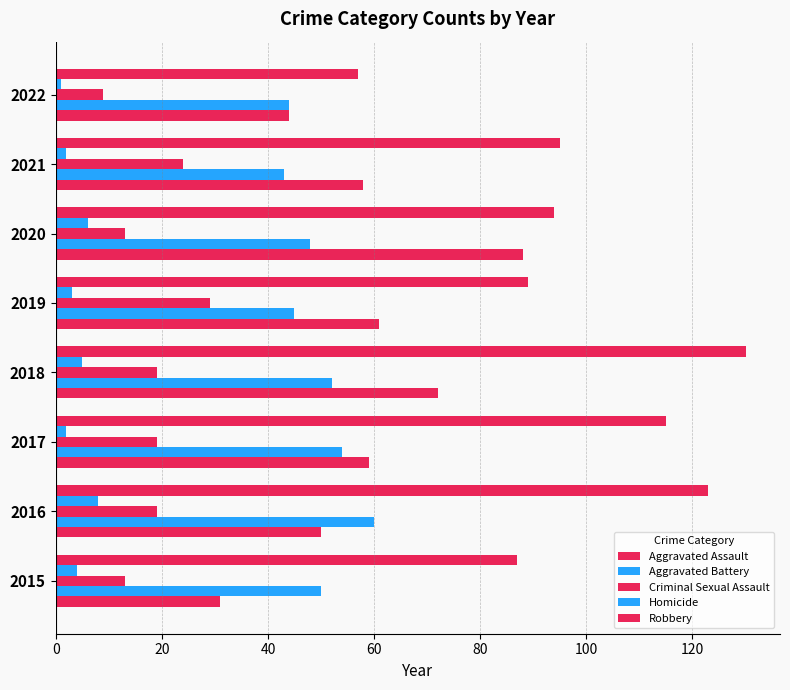

Which series has the largest total across all categories?

Robbery